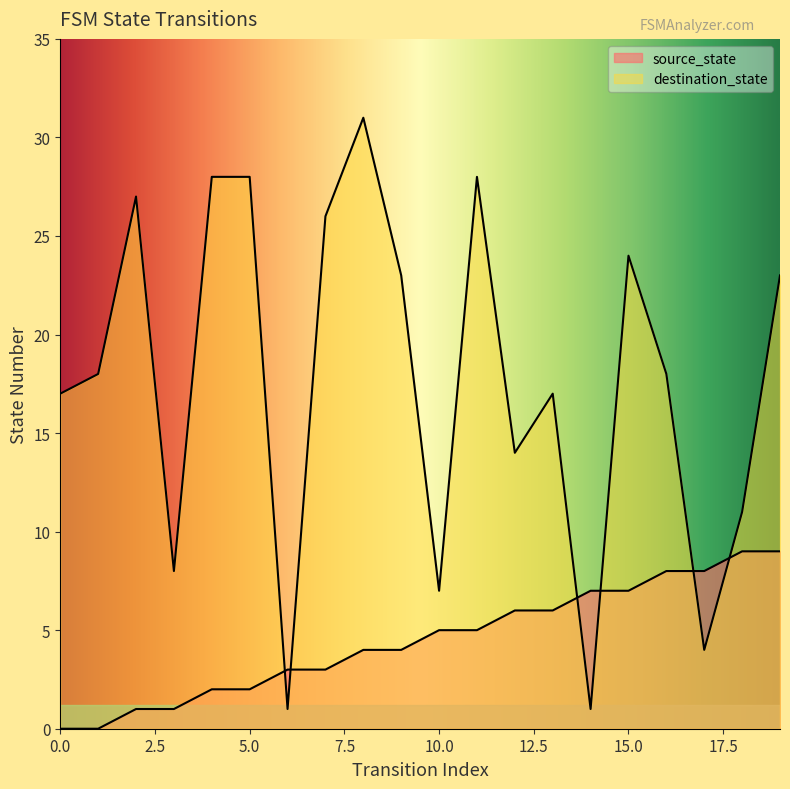

Reading left to right, list all the values displayed in this chart.

source_state: 0=0	1=0	2=1	3=1	4=2	5=2	6=3	7=3	8=4	9=4	10=5	11=5	12=6	13=6	14=7	15=7	16=8	17=8	18=9	19=9
destination_state: 0=17	1=18	2=27	3=8	4=28	5=28	6=1	7=26	8=31	9=23	10=7	11=28	12=14	13=17	14=1	15=24	16=18	17=4	18=11	19=23